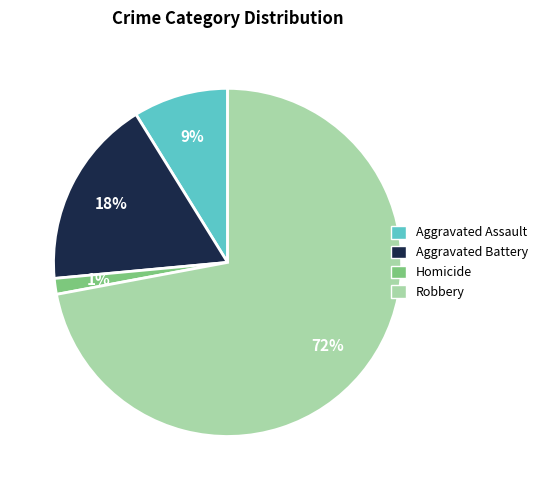

To the nearest percent, what is the difference between the largest and smallest slice percentages?

71%